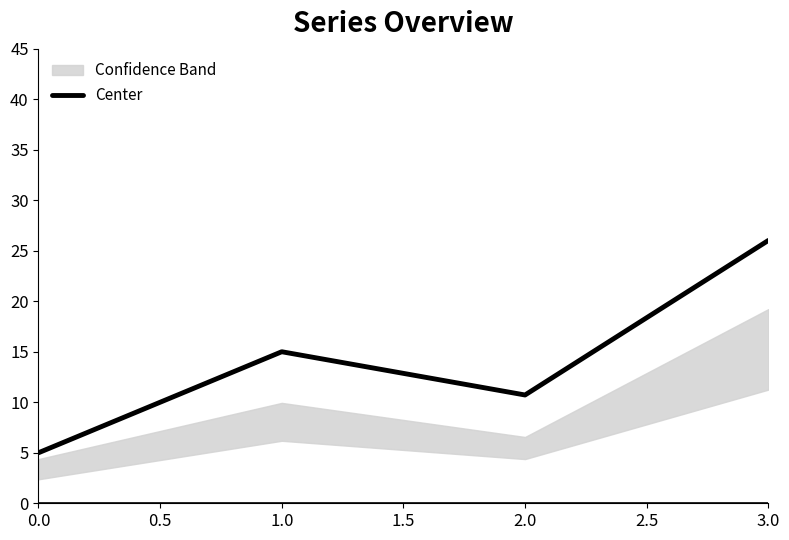

The value of Center at 3.0 is 26.0. True or false?

True